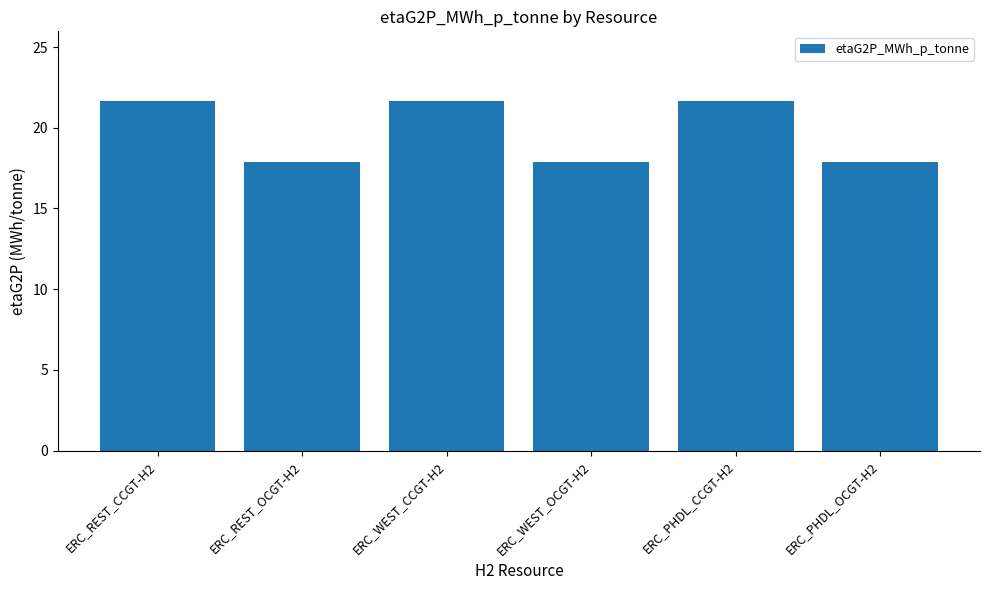

What is the maximum value shown in the chart?

21.6